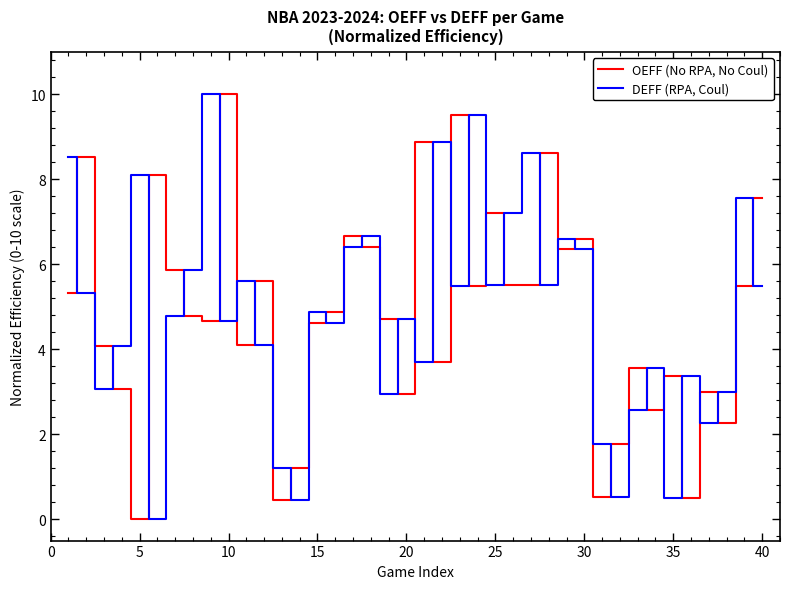

What is the average value of the DEFF (RPA, Coul) series?

4.8